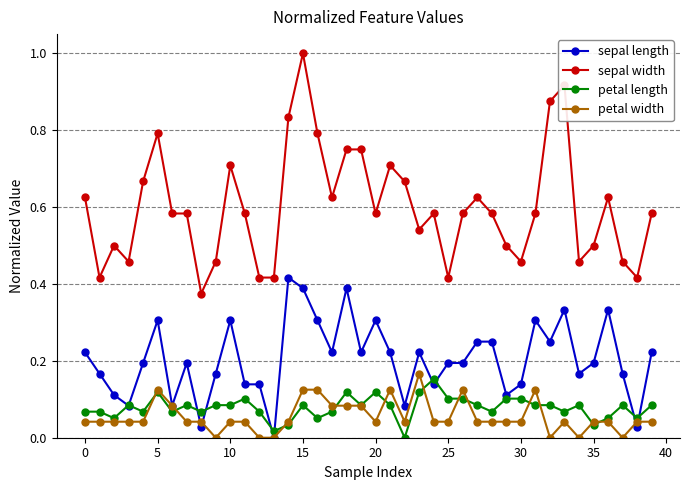

True or false: petal length has more than 1 interior local peaks.

True